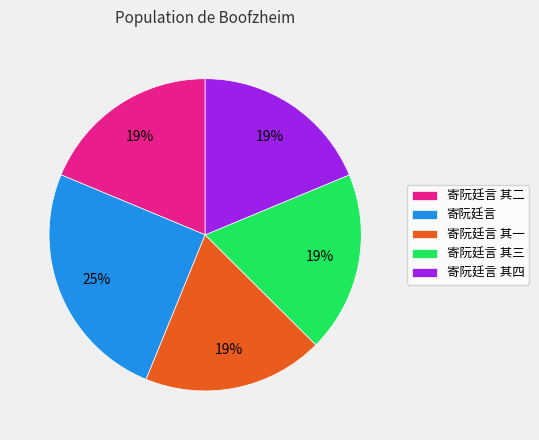

Is 寄阮廷言 其三 the majority of the pie?

No